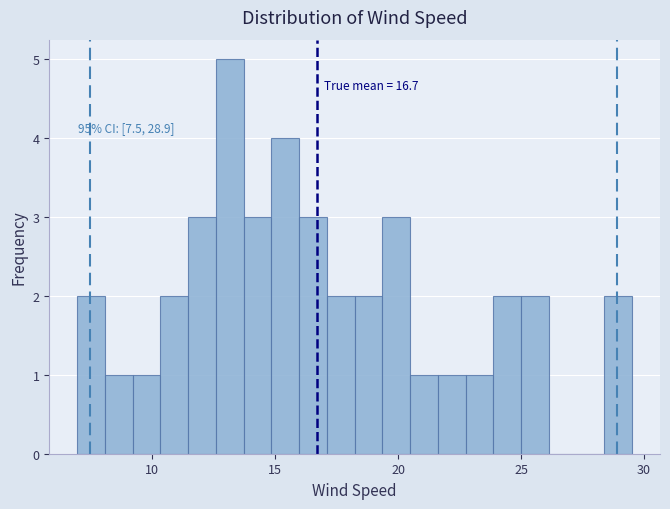

Around what value on the x-axis is the tallest bar? Give the approximate position of its centre, as read against the axis.

13.0